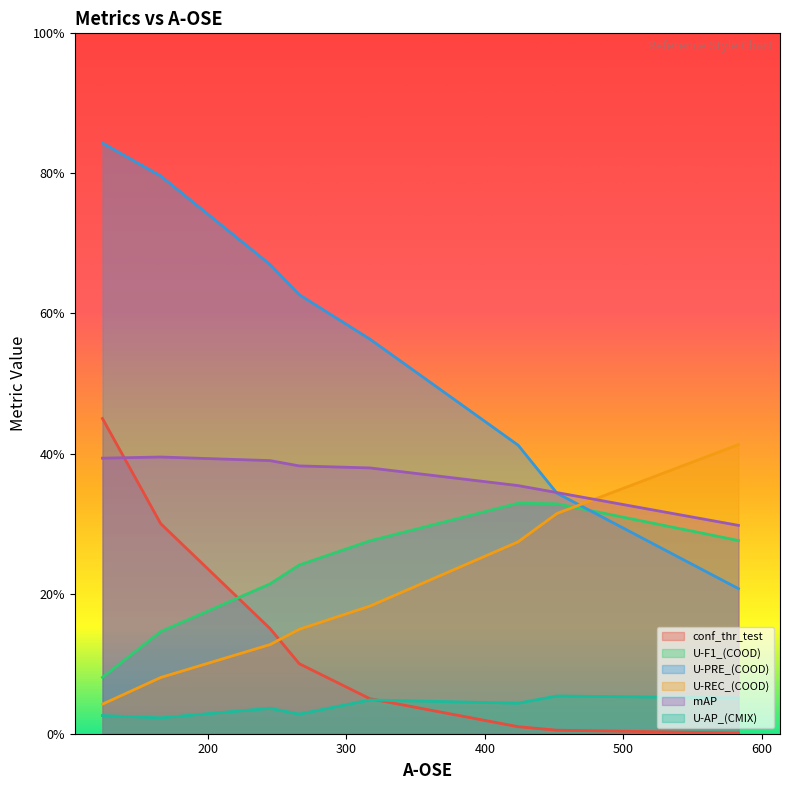

At 266, list the series in order from smallest to largest.

U-AP_(CMIX), conf_thr_test, U-REC_(COOD), U-F1_(COOD), mAP, U-PRE_(COOD)